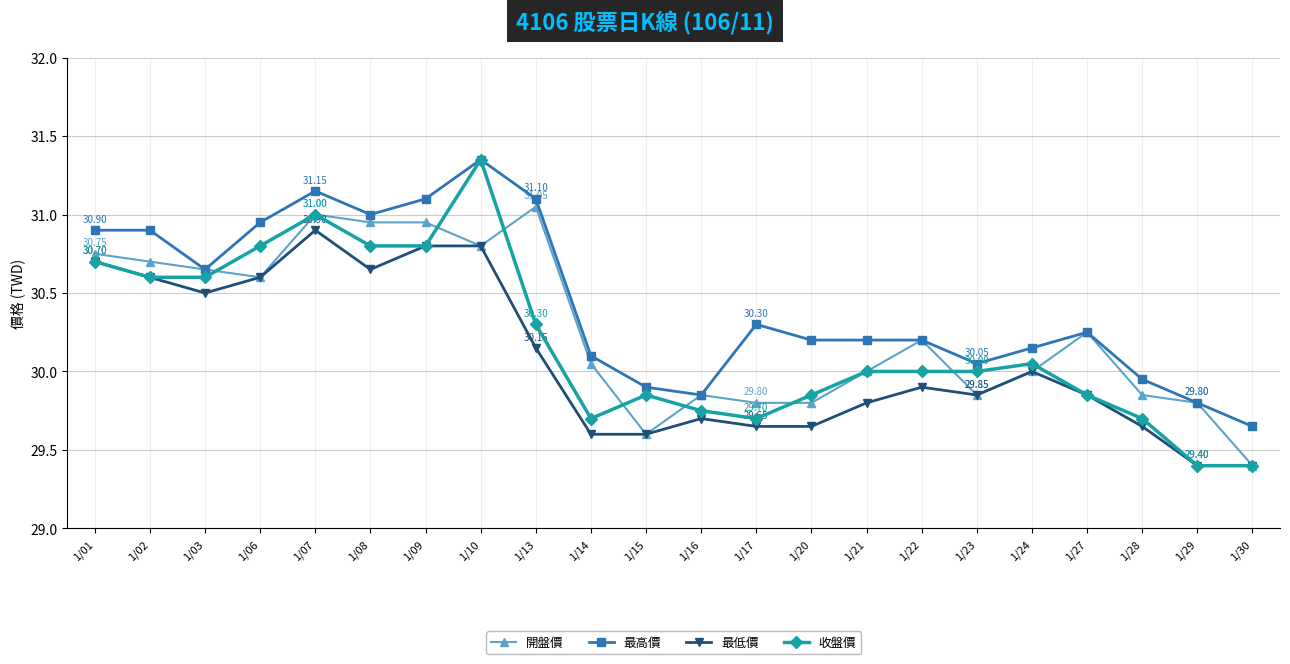

What is the difference between the highest and lowest values at 1/28?

0.3